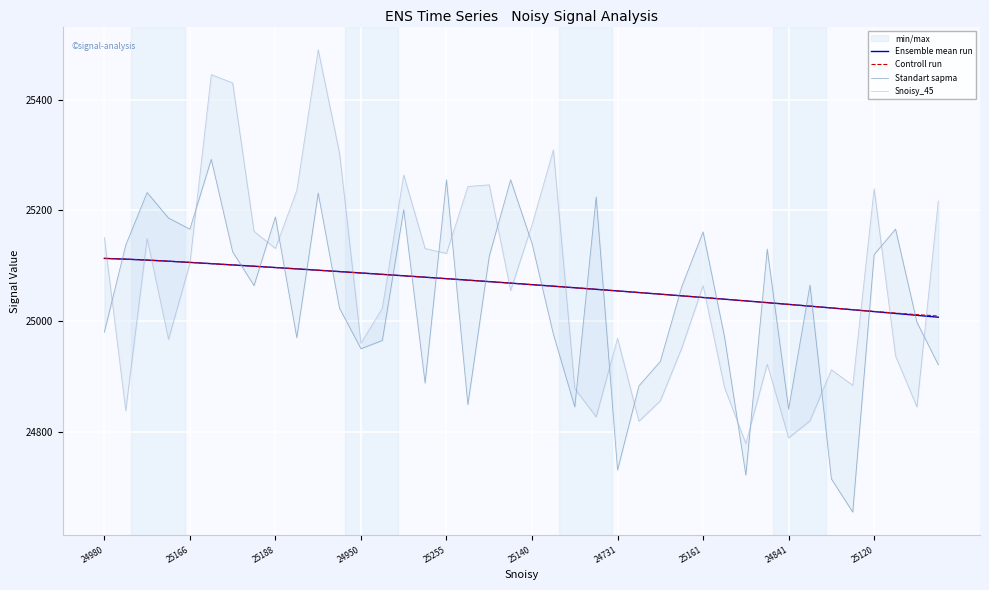

True or false: Ensemble mean run has a value of 8883.2 at 21.

False